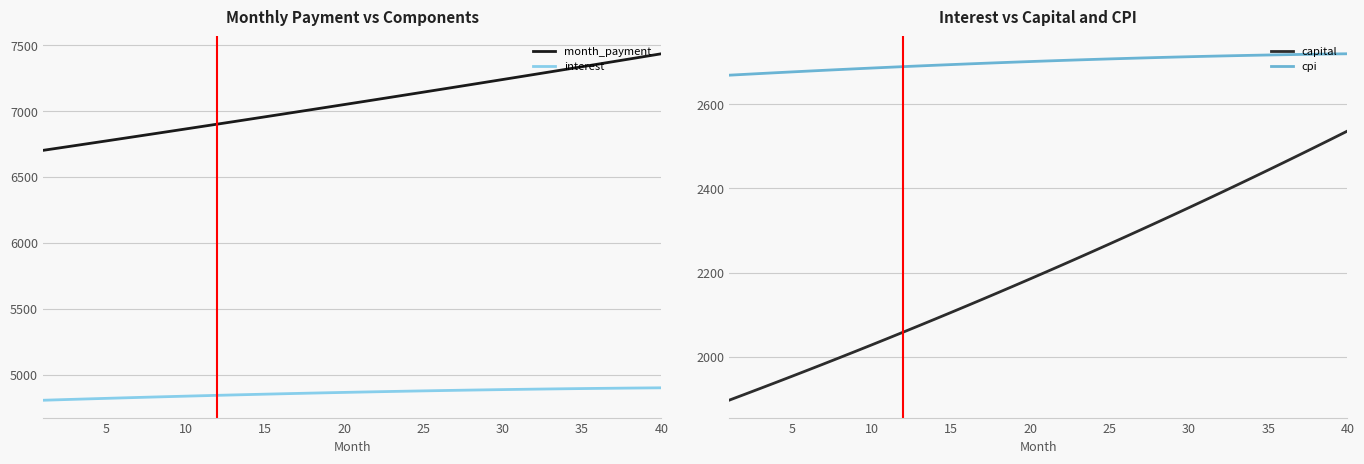

What is the sum of all month_payment values?

282487.3